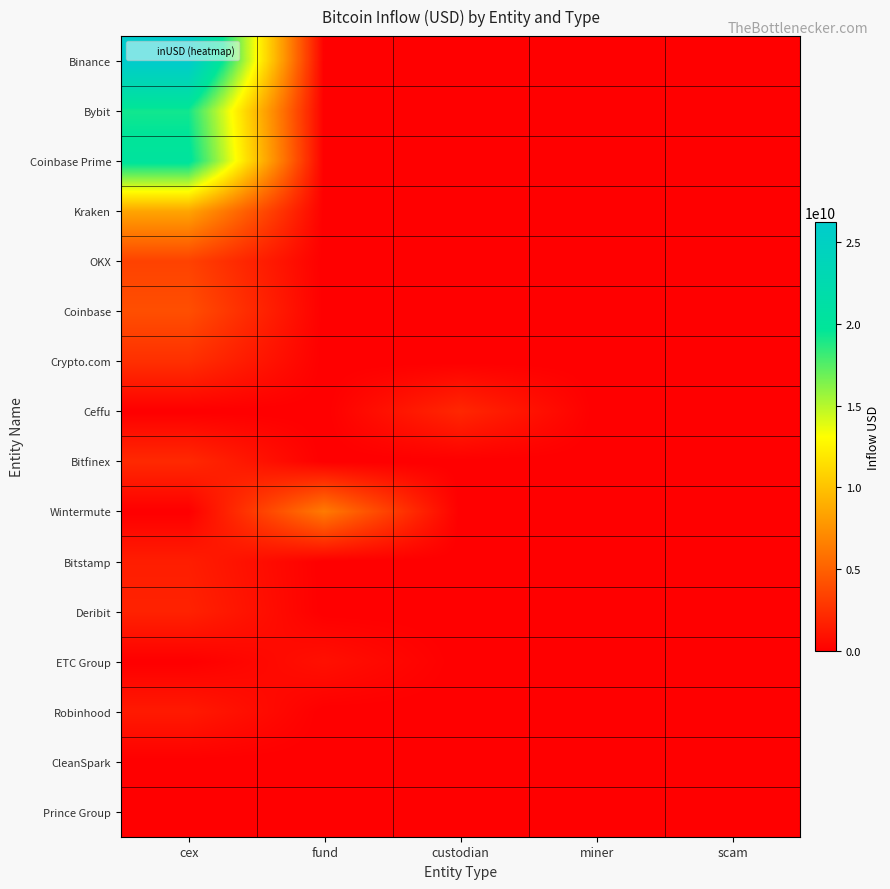

At how many categories does at least one series exceed 10460704016?

1